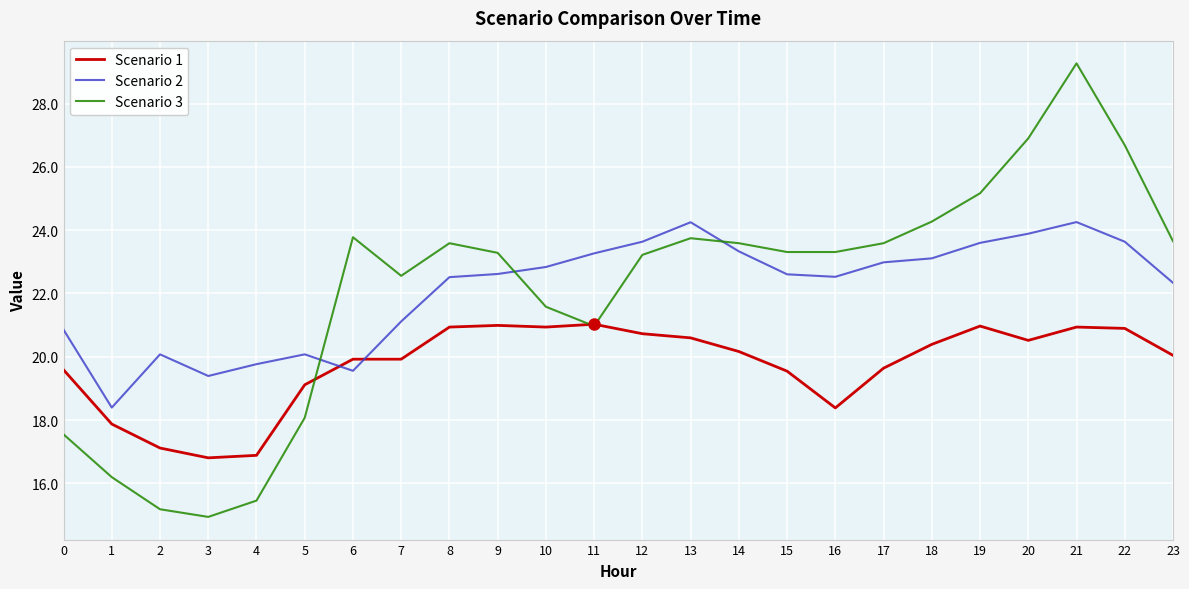

What is the approximate value of Scenario 1 at 8?

20.9